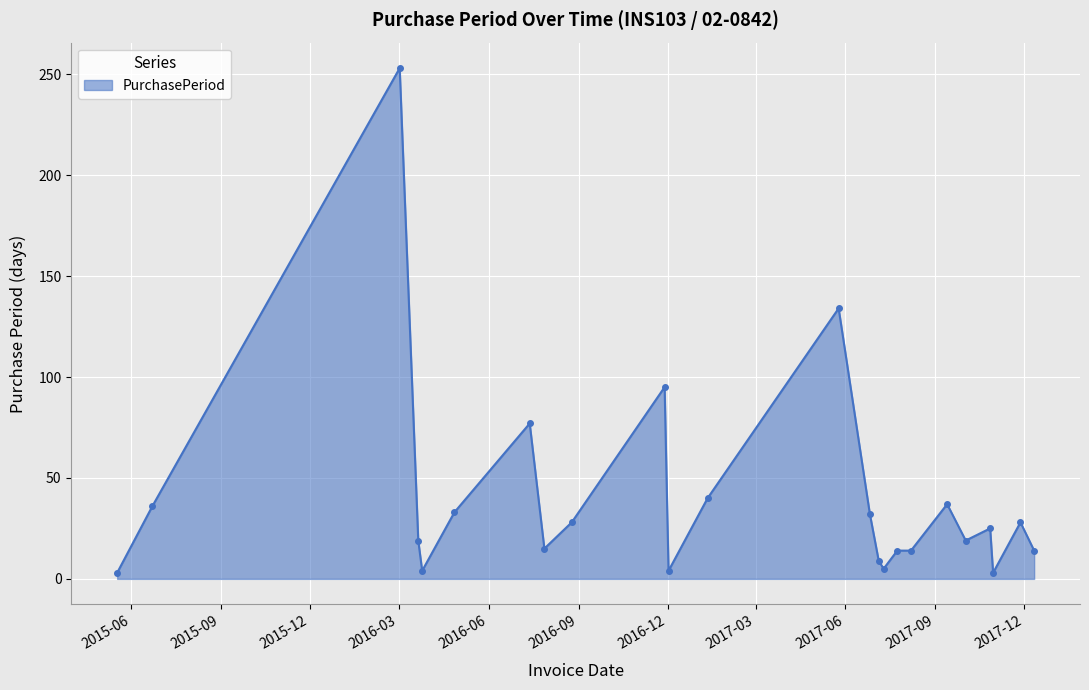

True or false: the data has more than 0 interior local peaks.

True